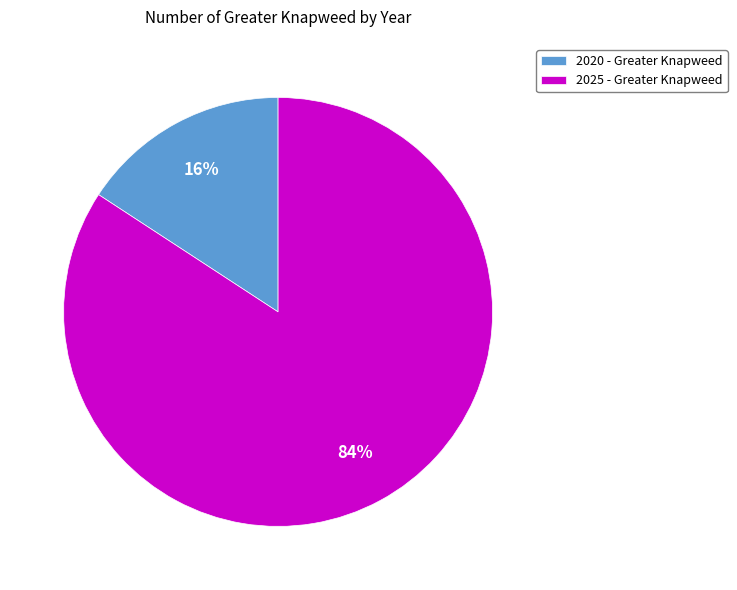

Count the number of slices in the pie.

2